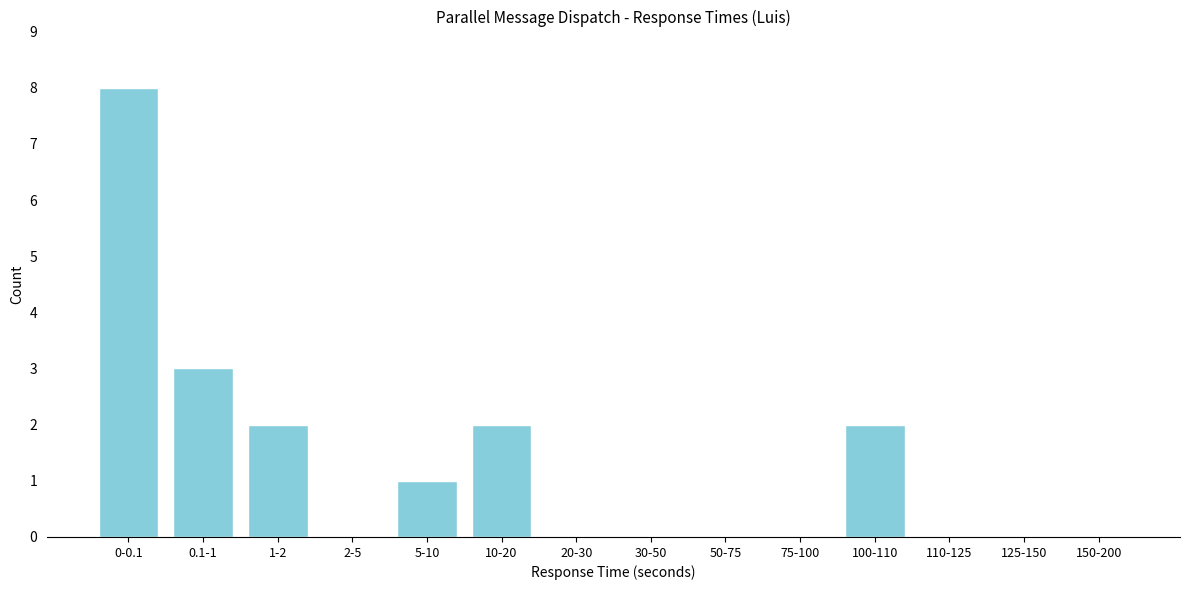

Reading left to right, what are all the values shown in this chart?

0-0.1=8	0.1-1=3	1-2=2	2-5=0	5-10=1	10-20=2	20-30=0	30-50=0	50-75=0	75-100=0	100-110=2	110-125=0	125-150=0	150-200=0